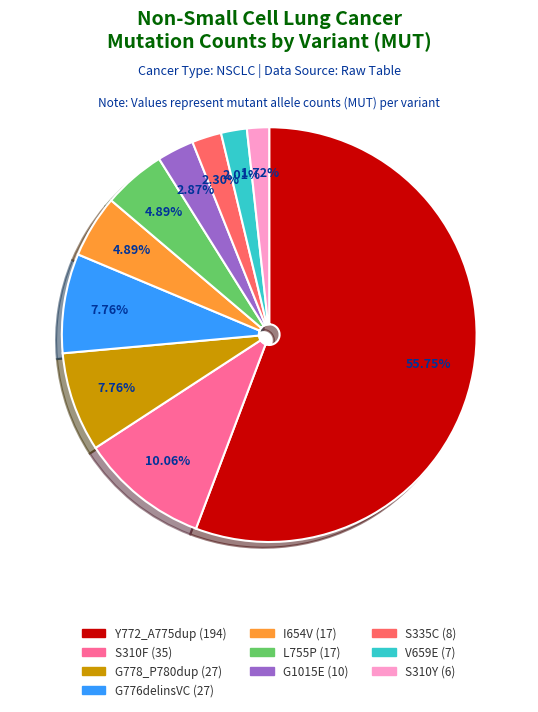

To the nearest percent, what is the difference between the largest and smallest slice percentages?

54%